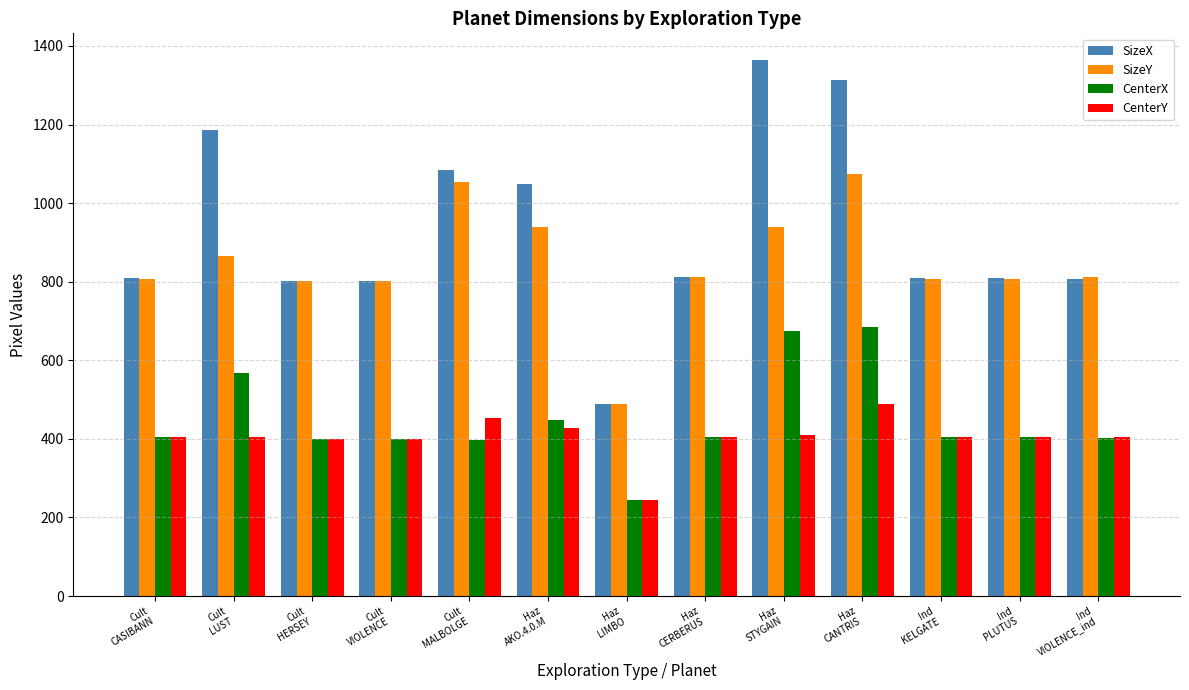

What is the value of the SizeX bar at the 9th from the left?

1364